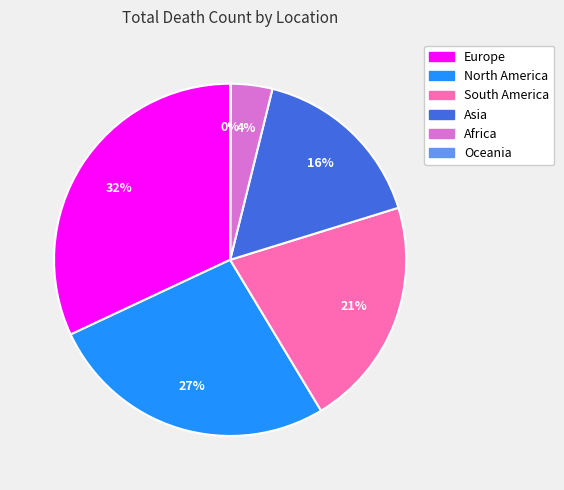

Between Asia and Europe, which is larger?

Europe